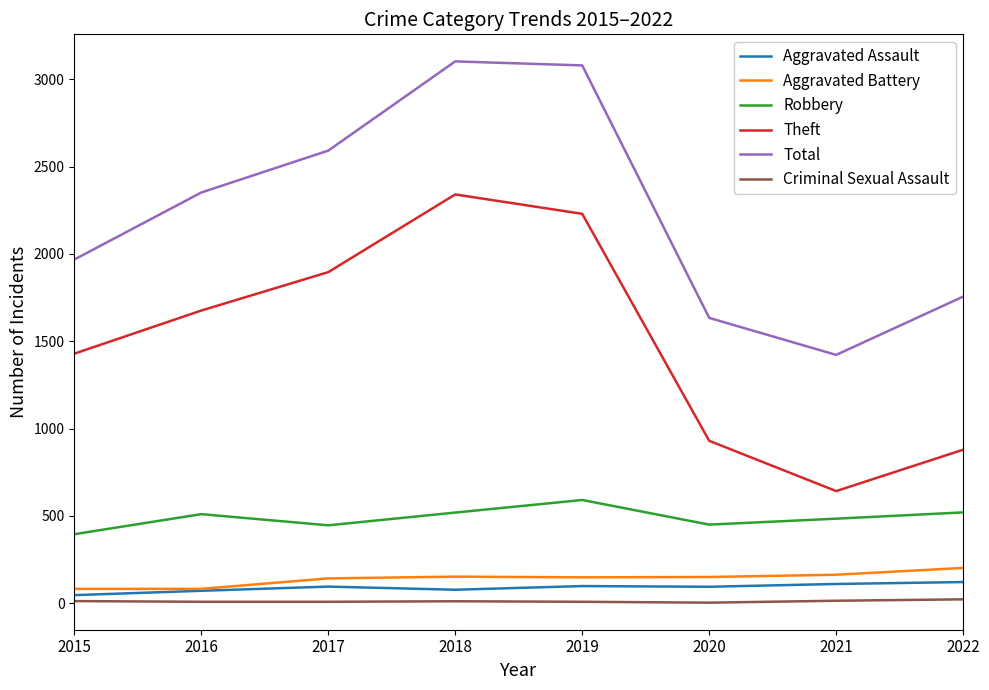

What is the lowest value of the Robbery series?

395